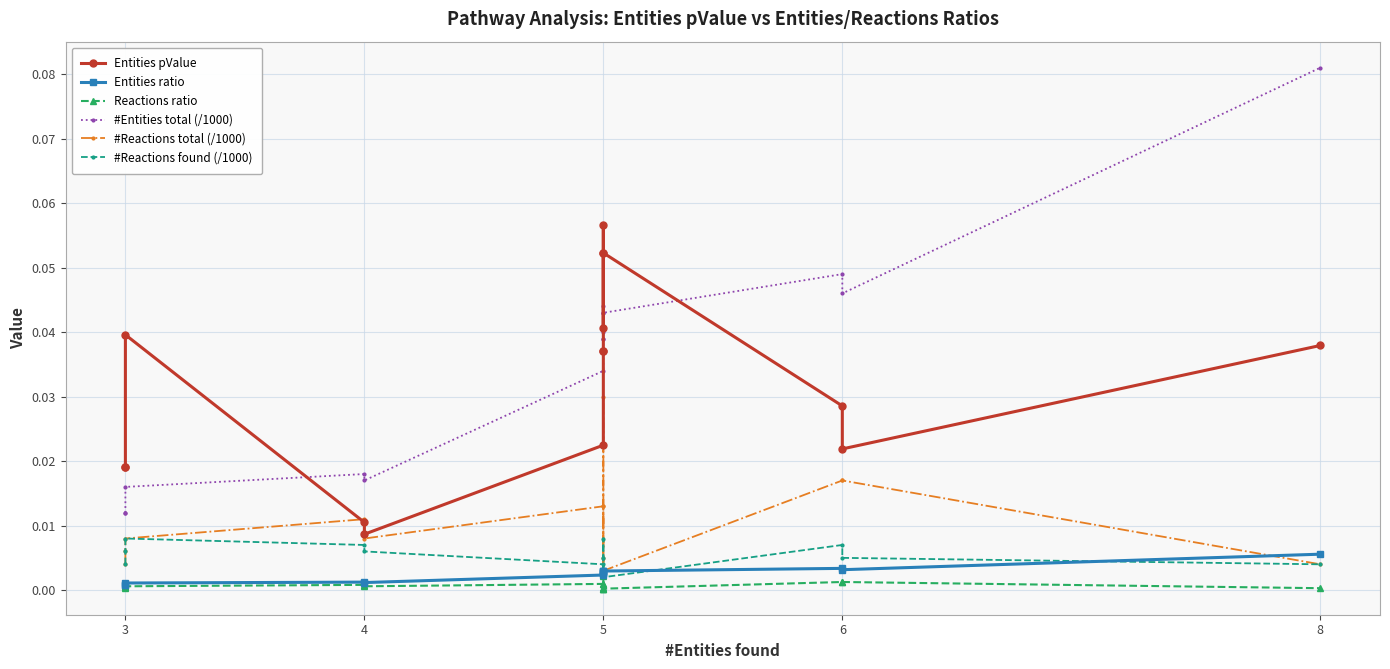

How many interior local peaks does the Entities pValue series have?

3